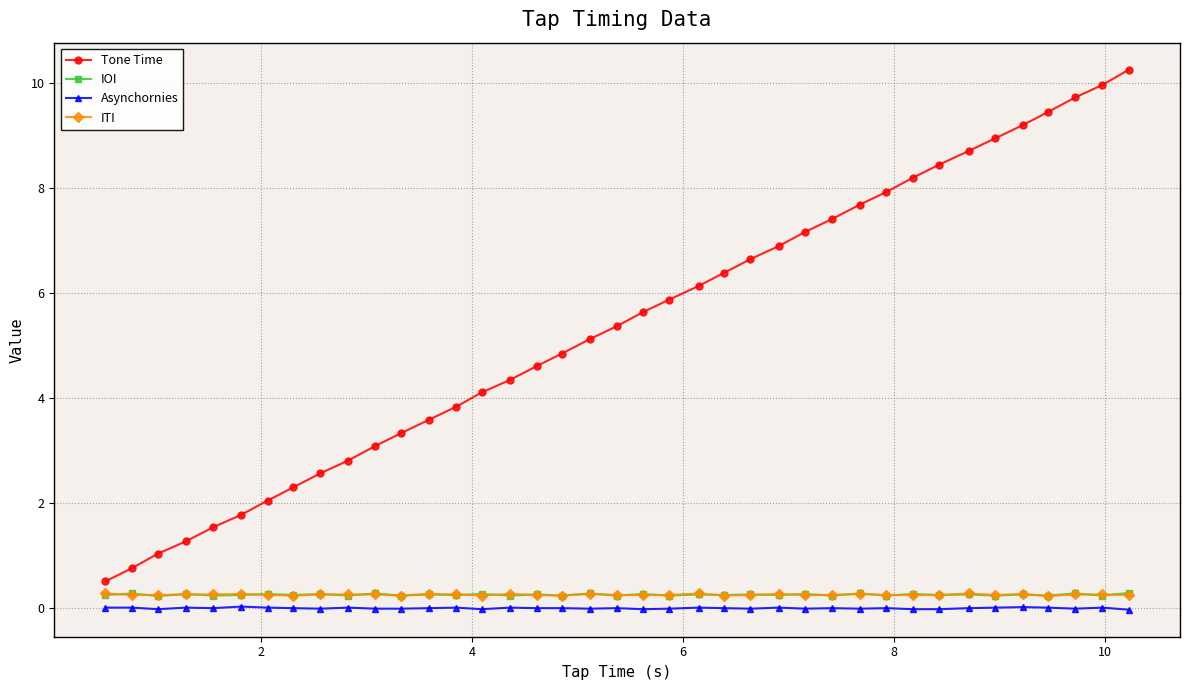

What is the greatest value displayed?

10.3